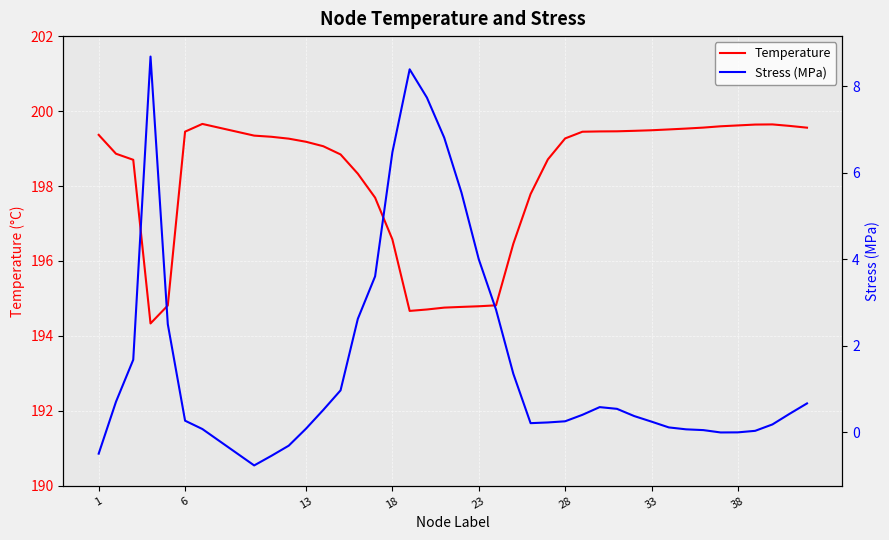

What is the difference between the second highest and second lowest values in the Stress (MPa) series?

8.9